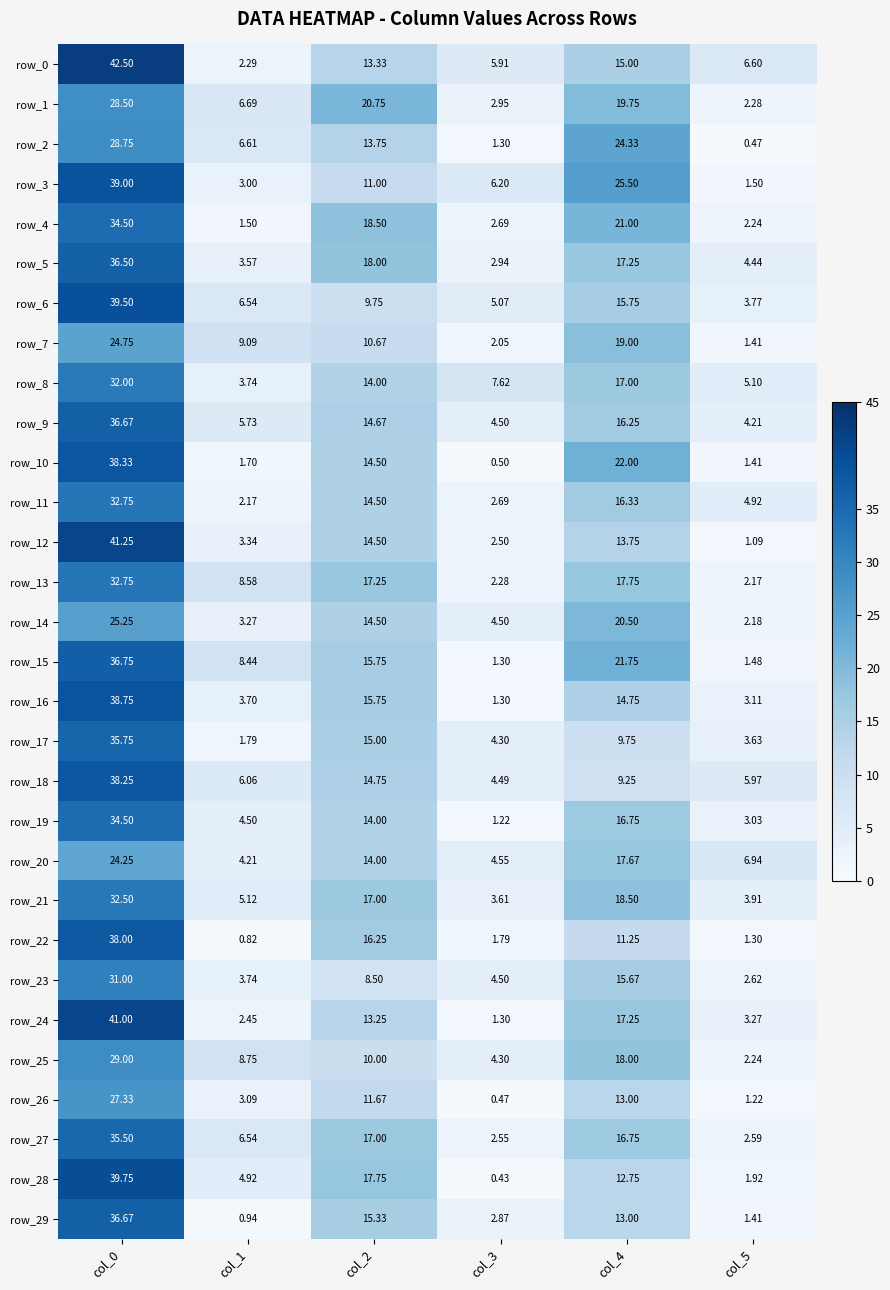

List the labels in order of row_22 value, smallest first.

col_1, col_5, col_3, col_4, col_2, col_0